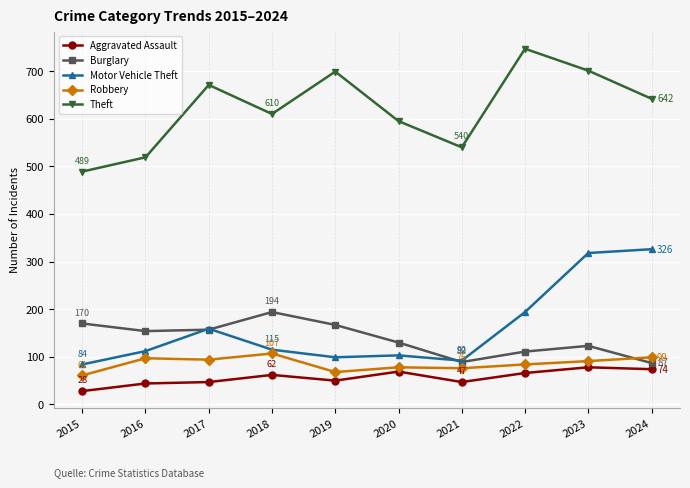

The Theft series shows 1034 at 2020. True or false?

False